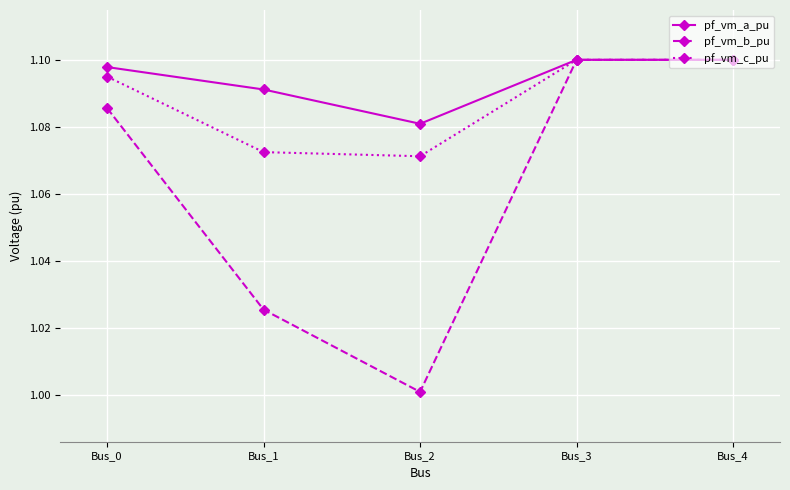

At how many categories does at least one series exceed 1?

5